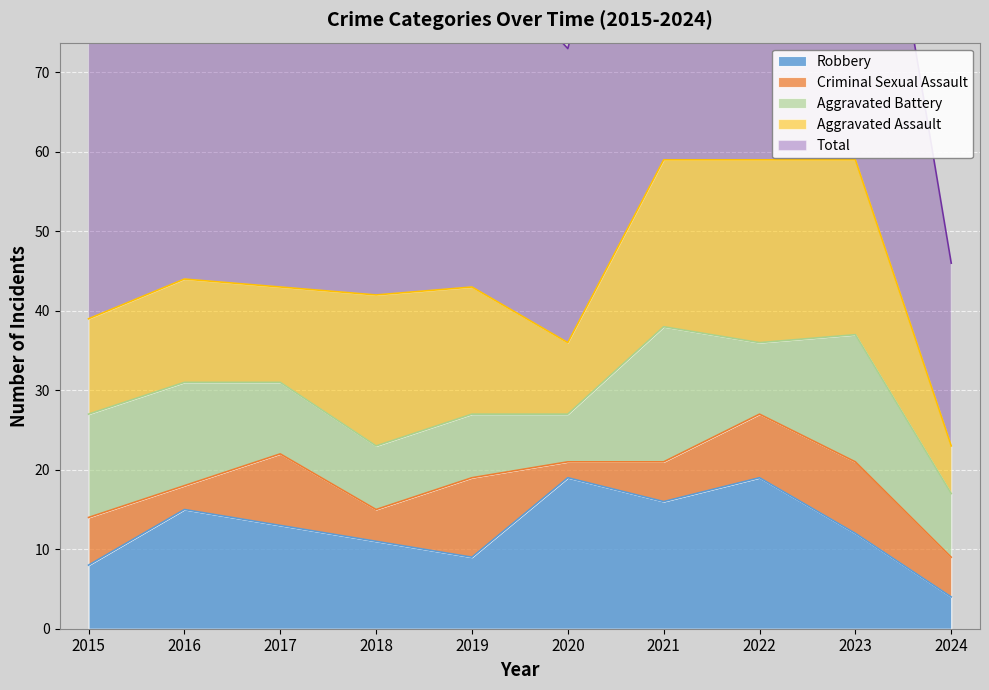

Reading left to right, extract all data points from this chart.

Aggravated Assault: 2015=12	2016=13	2017=12	2018=19	2019=16	2020=9	2021=21	2022=23	2023=22	2024=6
Aggravated Battery: 2015=13	2016=13	2017=9	2018=8	2019=8	2020=6	2021=17	2022=9	2023=16	2024=8
Criminal Sexual Assault: 2015=6	2016=3	2017=9	2018=4	2019=10	2020=2	2021=5	2022=8	2023=9	2024=5
Robbery: 2015=8	2016=15	2017=13	2018=11	2019=9	2020=19	2021=16	2022=19	2023=12	2024=4
Total: 2015=39	2016=45	2017=44	2018=42	2019=43	2020=37	2021=59	2022=59	2023=59	2024=23